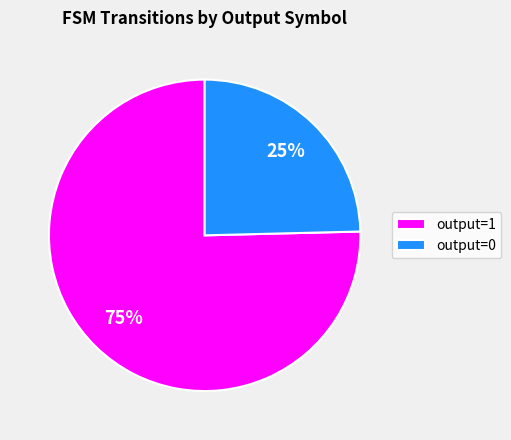

Is there a majority slice in this chart?

Yes